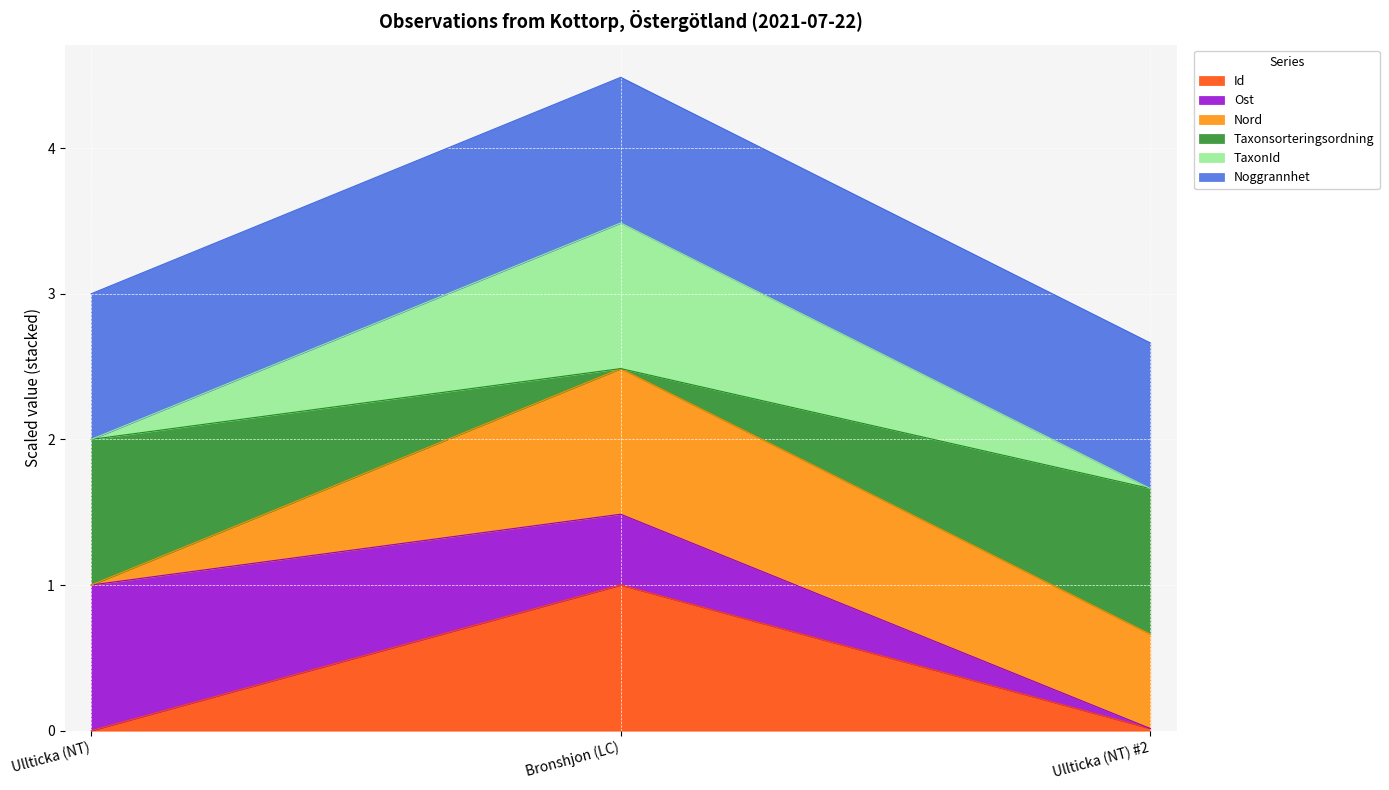

Rank the series by their maximum value, from highest to lowest.

TaxonId, Taxonsorteringsordning, Id